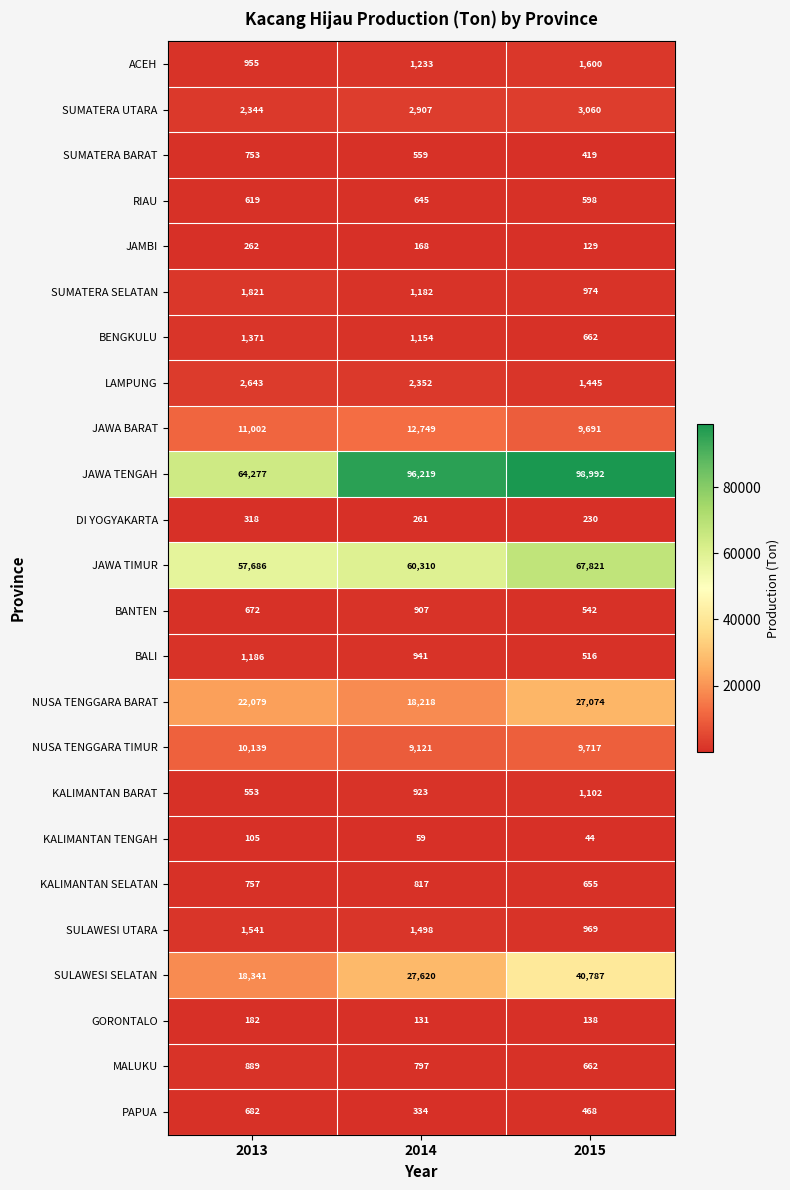

How many data points does each series have?

3